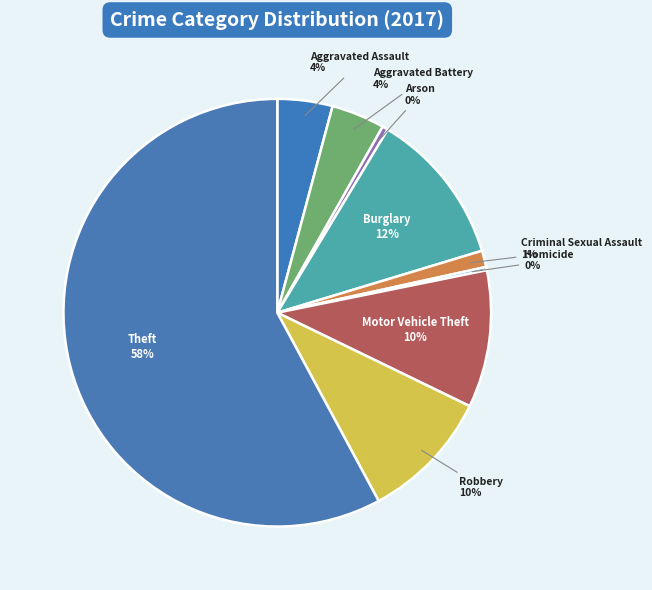

Which slice is the largest?

Theft